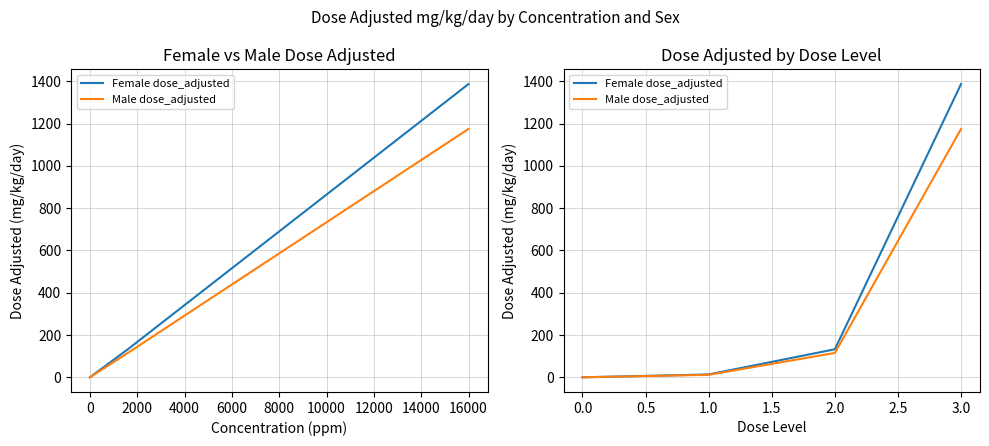

True or false: Male dose_adjusted and Female dose_adjusted intersect in this chart.

False